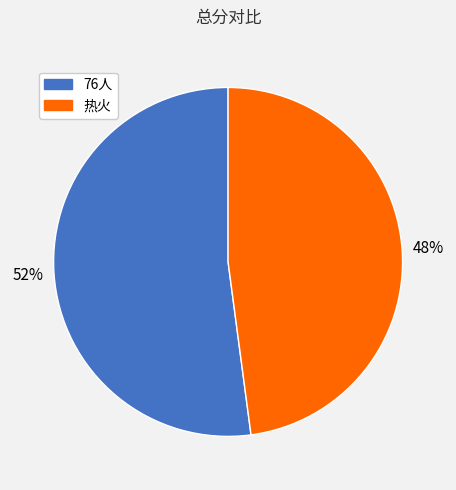

To the nearest percent, what is the combined percentage of 热火 and 76人?

100%